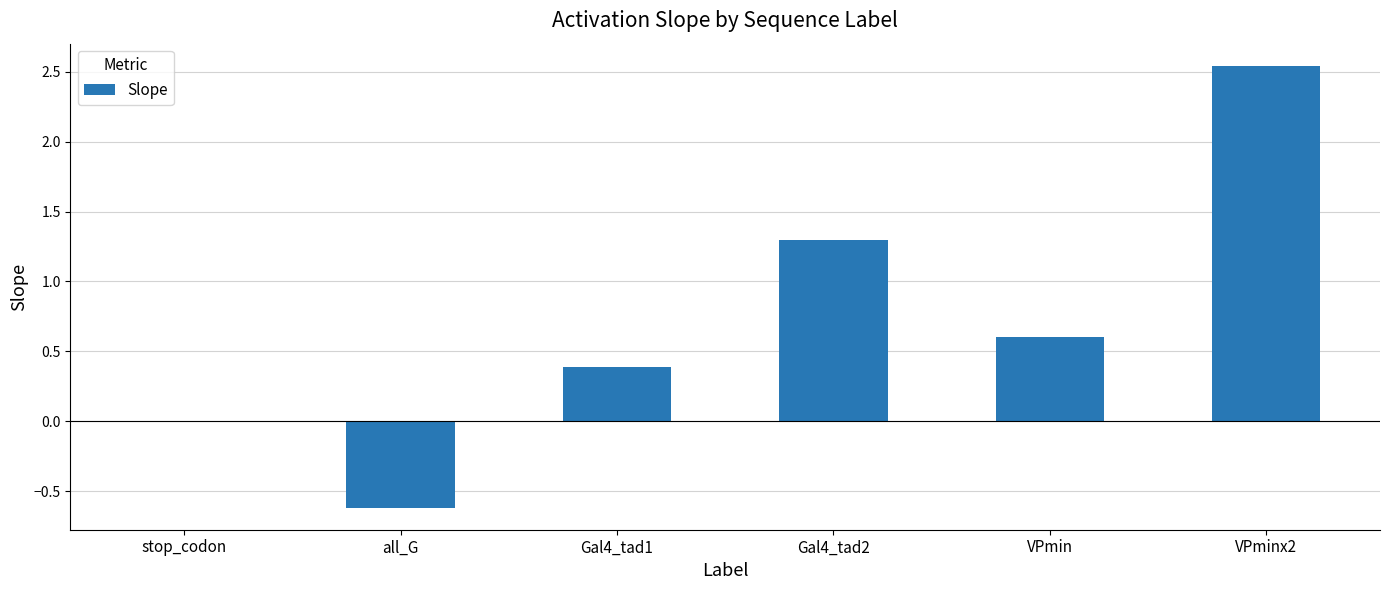

Is it true that the value at Gal4_tad2 is 1.3?

True